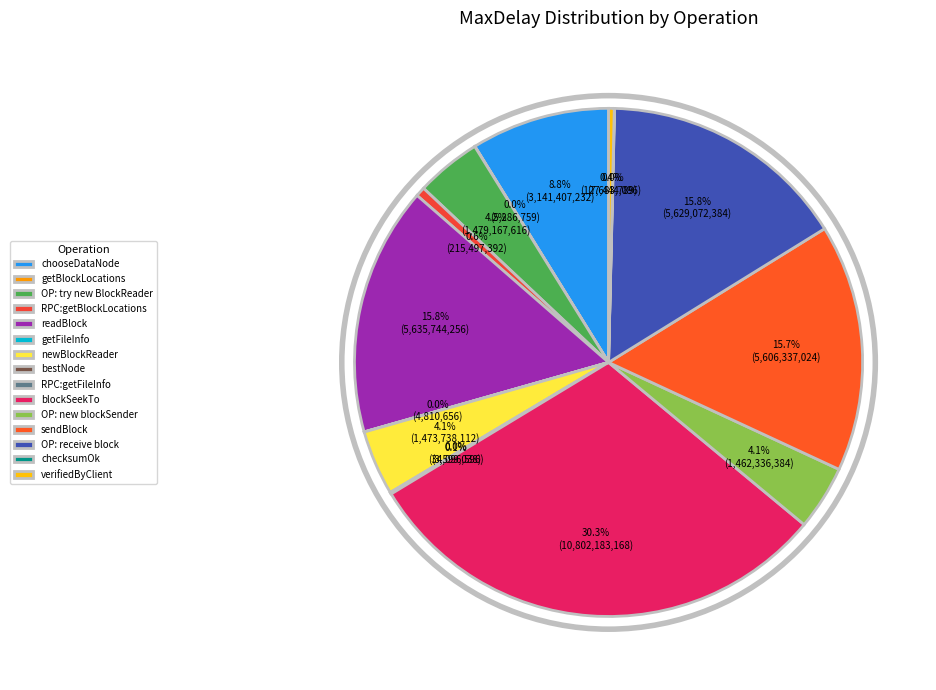

Rank the categories by value from lowest to highest.

bestNode, getFileInfo, getBlockLocations, checksumOk, RPC:getFileInfo, verifiedByClient, RPC:getBlockLocations, OP: new blockSender, newBlockReader, OP: try new BlockReader, chooseDataNode, sendBlock, OP: receive block, readBlock, blockSeekTo